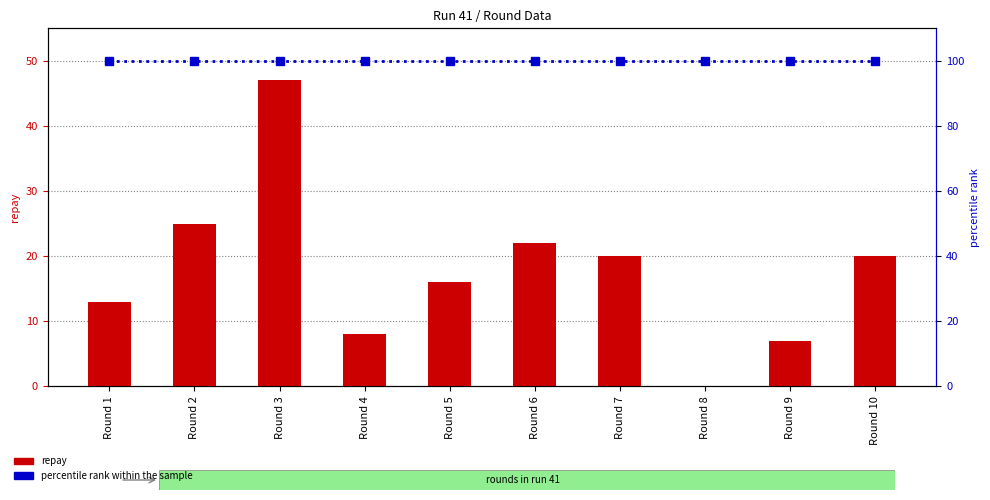

Which series has the largest total across all categories?

percentile rank within the sample